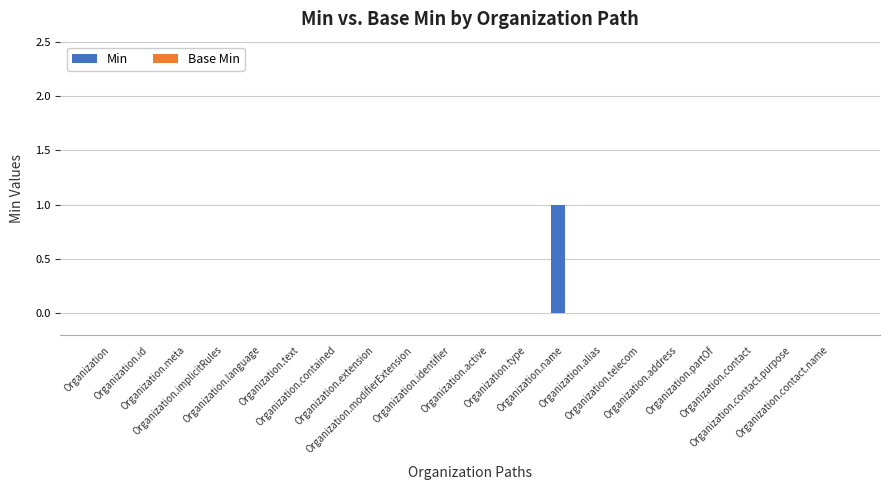

How many series are shown in this chart?

1